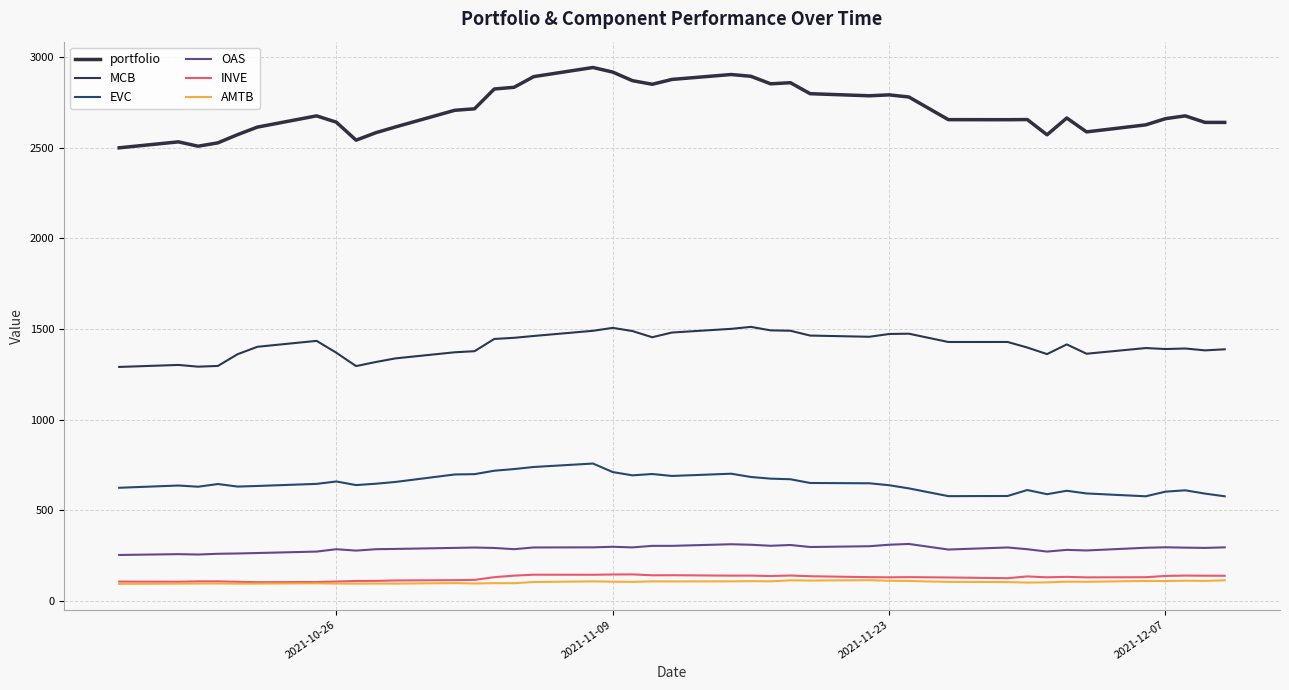

Does the chart display data point markers on the line(s)?

No